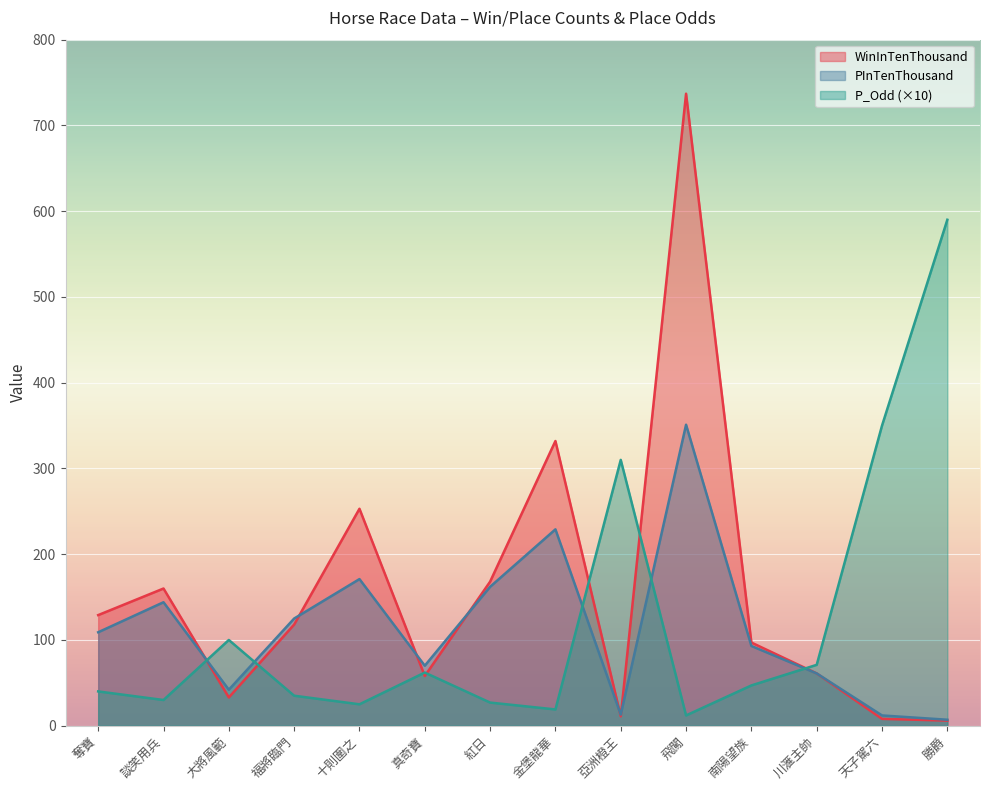

What is the maximum value for WinInTenThousand?

737